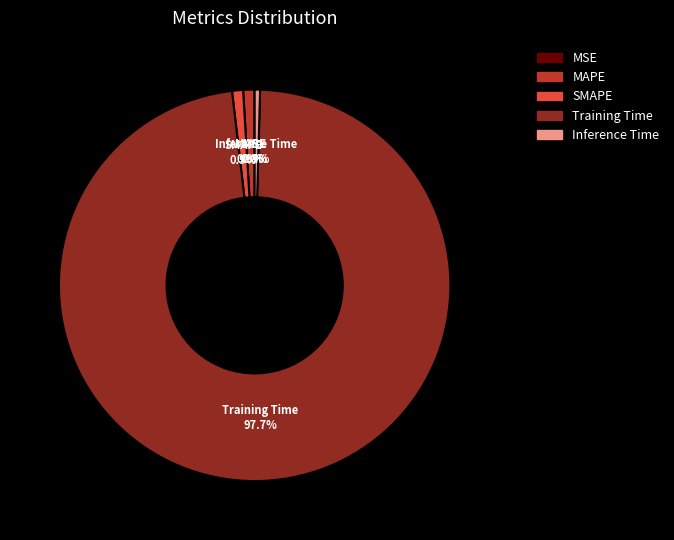

Combined, do SMAPE and Inference Time account for over 50%?

No